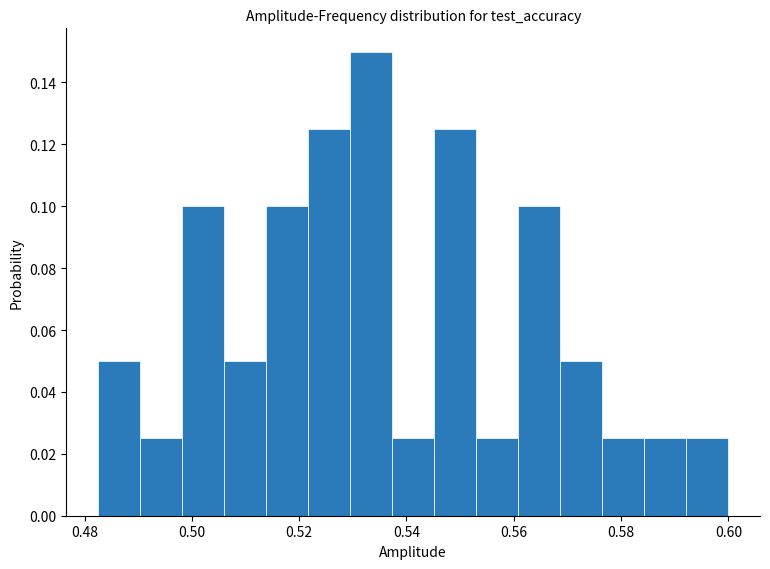

Read against the x-axis, roughly where is the centre of the tallest bar?

0.534